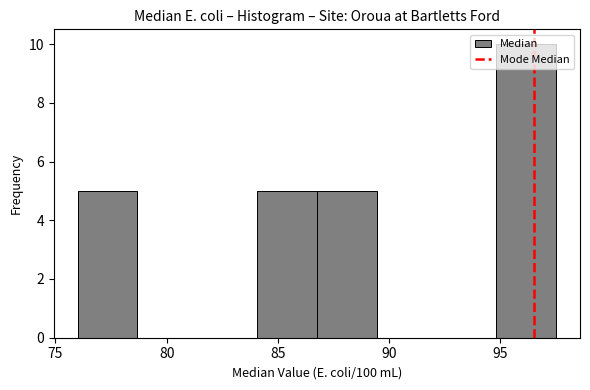

Over which range of the x-axis is the bar tallest?

95.0 to 97.5